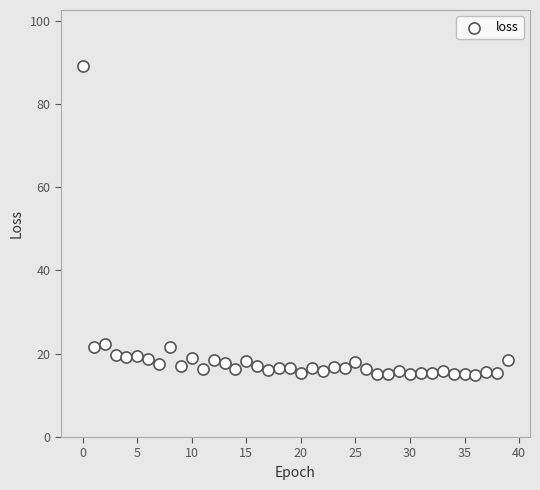

What is the range of Y values (max minus min)?

74.3